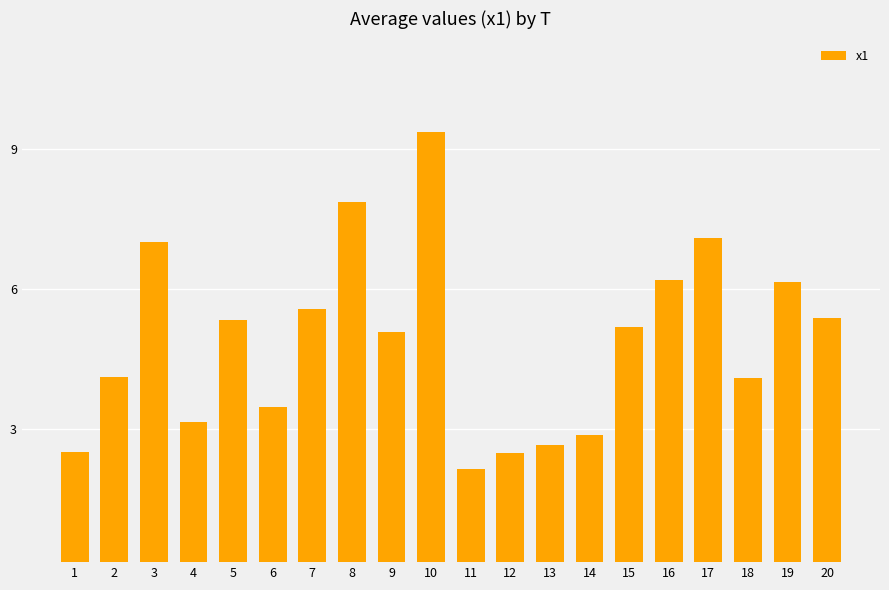

The chart shows a value of 10.4 at 17. True or false?

False